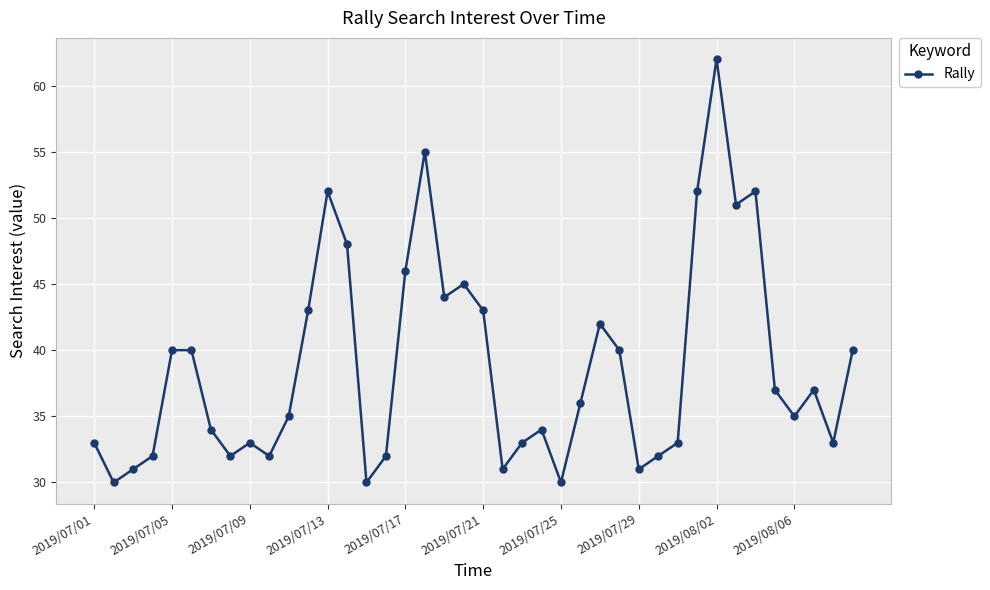

What is the greatest value displayed?

62